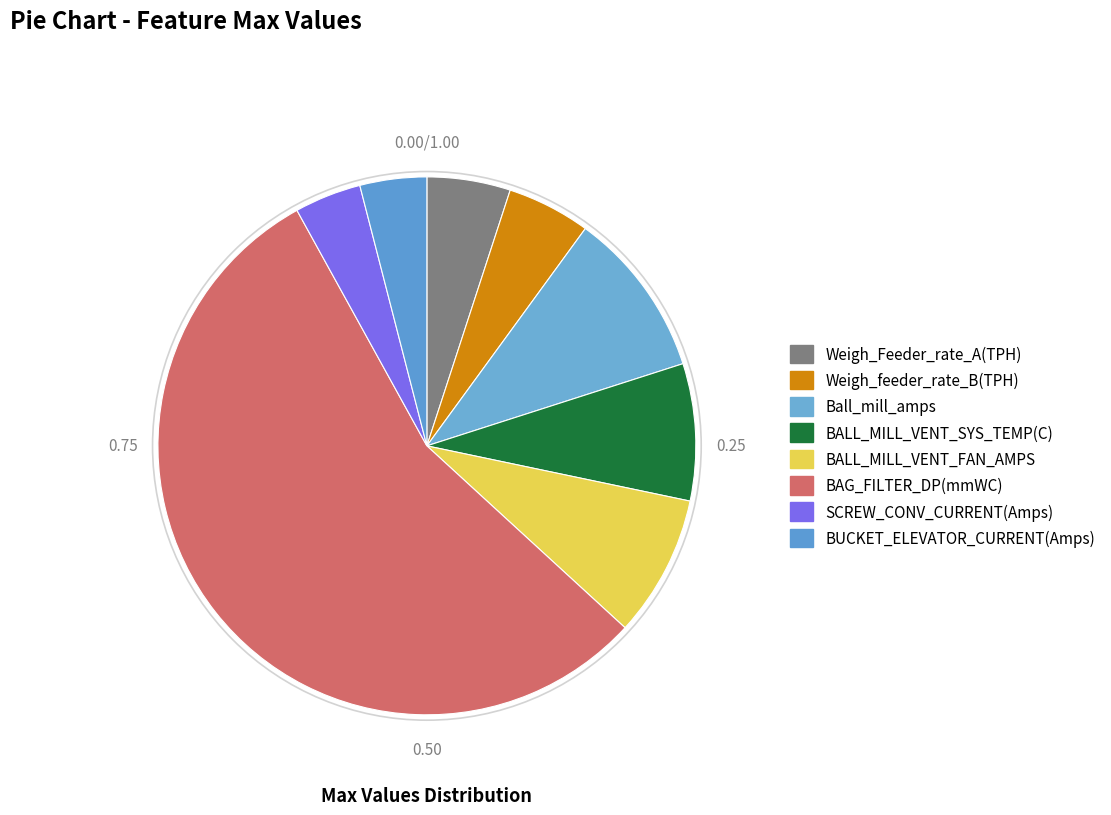

True or false: Weigh_feeder_rate_B(TPH) accounts for 5% of the total.

True